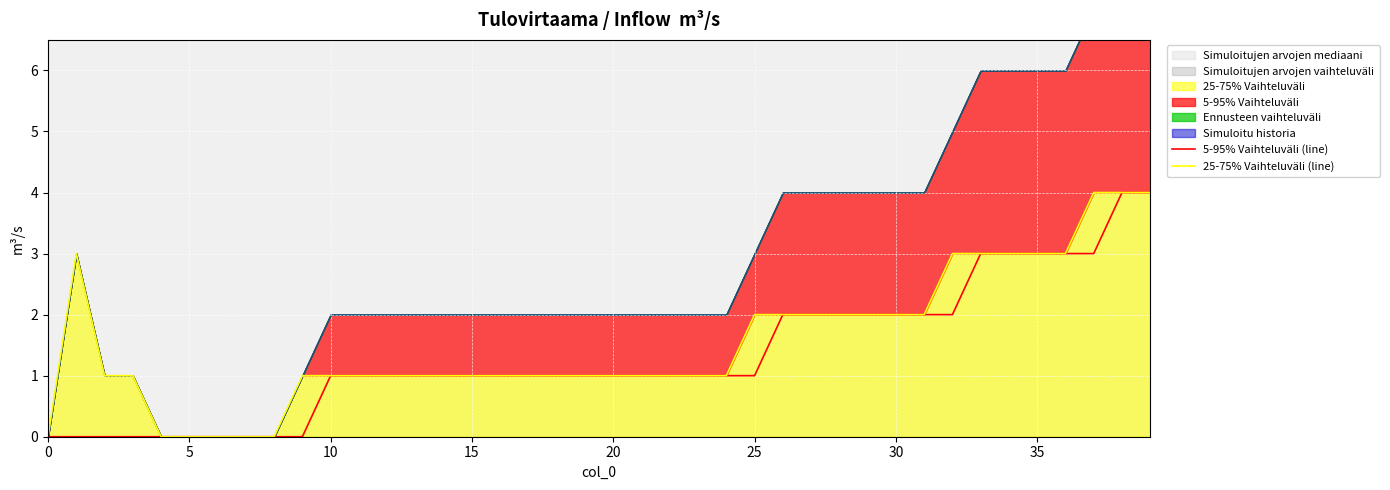

Which series has the largest total across all categories?

25-75% Vaihteluväli (line)